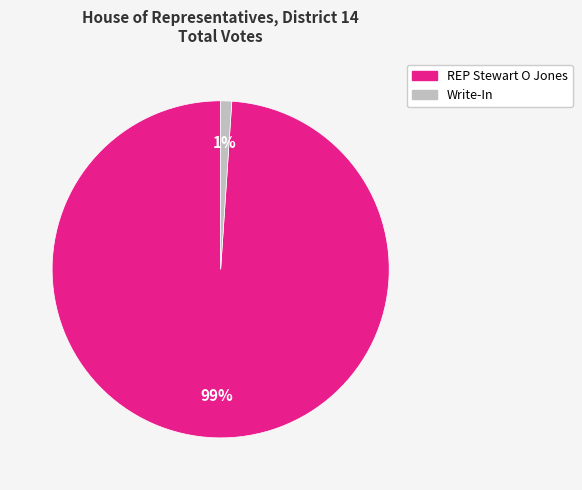

To the nearest percent, what is the difference between the largest and smallest slice percentages?

98%